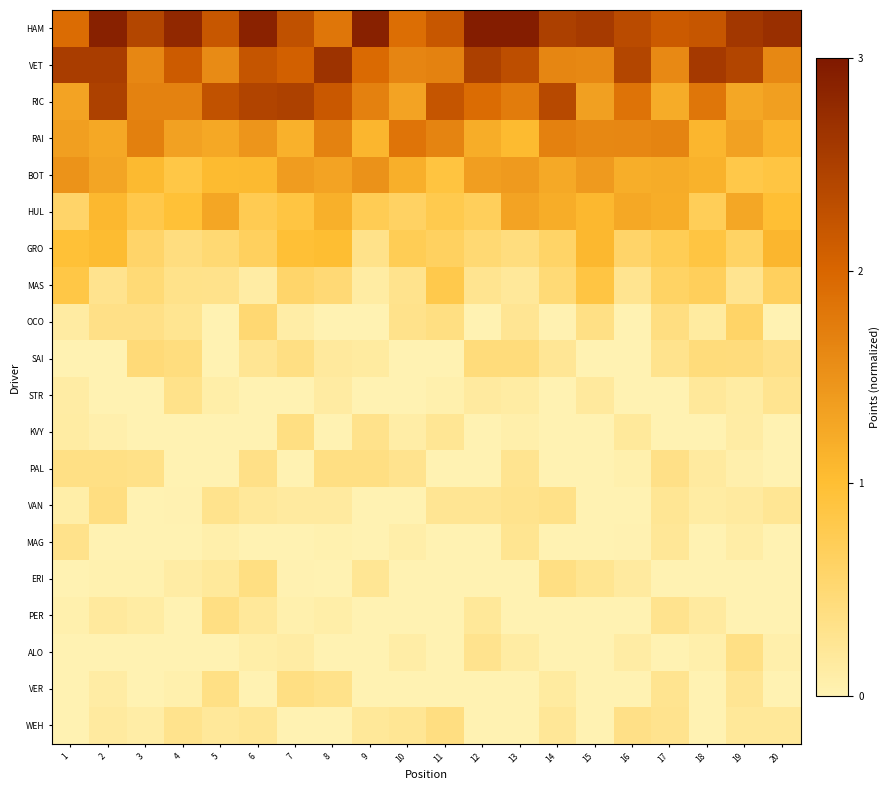

What is the total value across all series at 1?

12.2